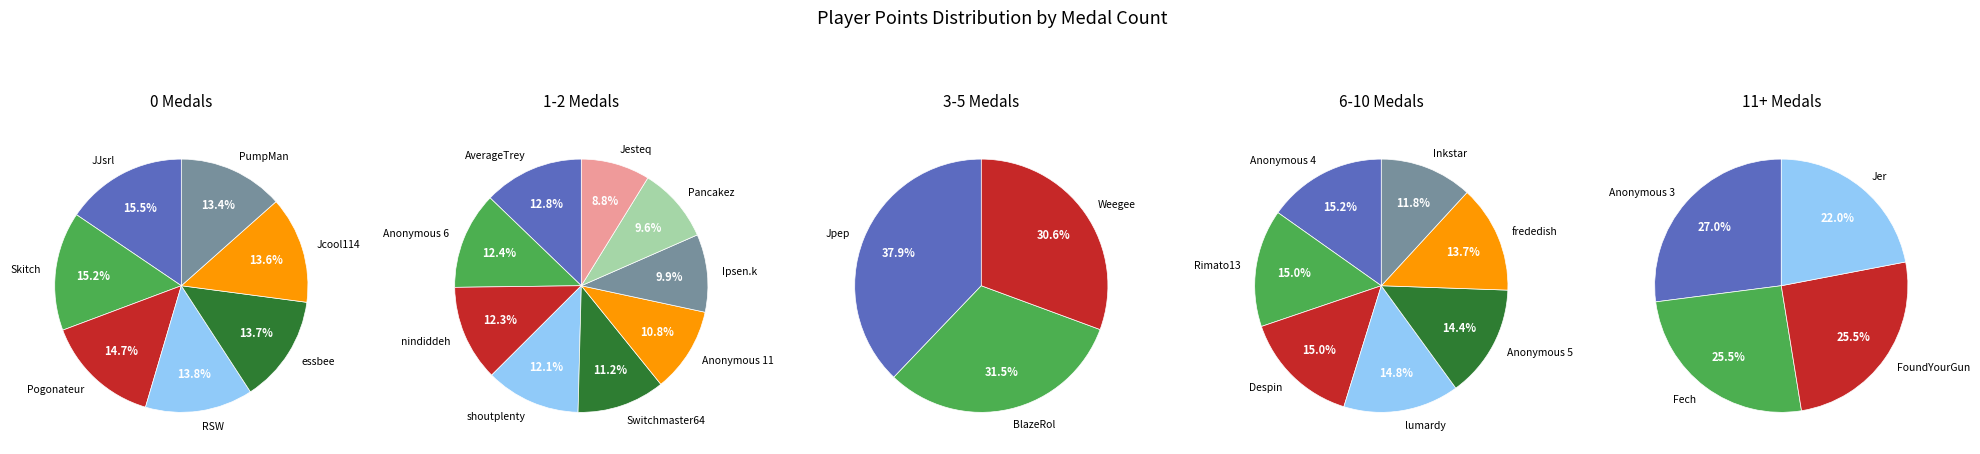

How many slices are in this pie chart?

10